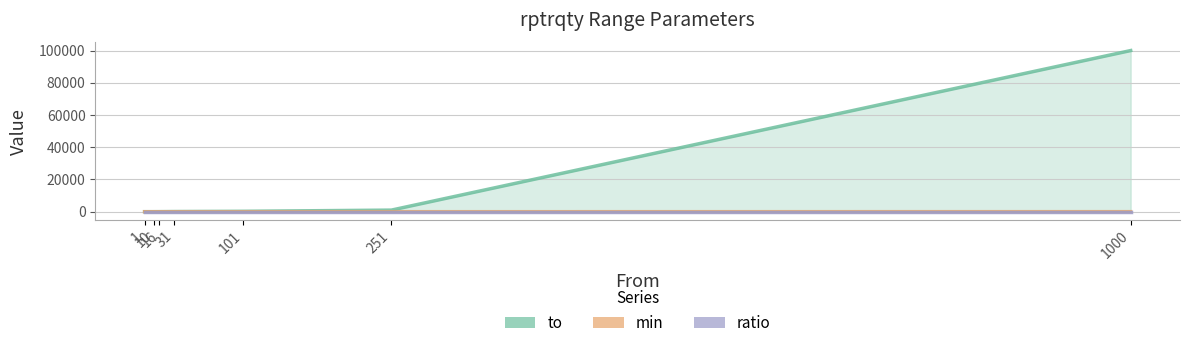

At how many categories does at least one series exceed 73630?

1